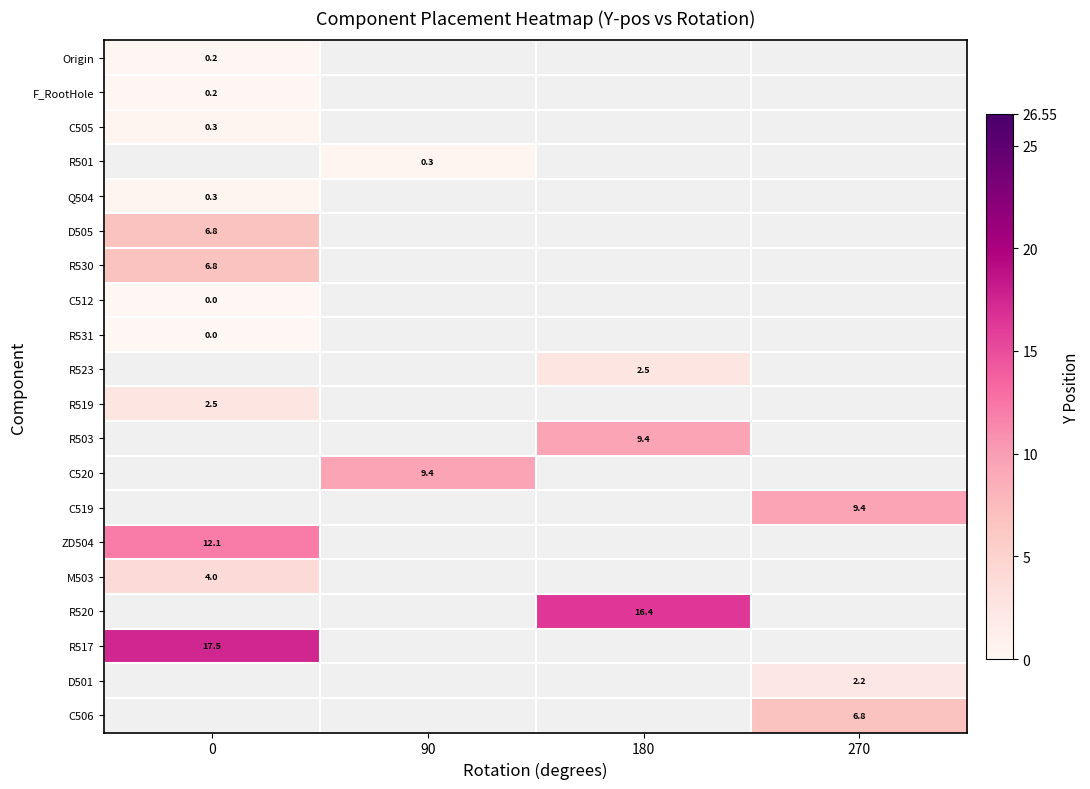

True or false: R517 has a value of 28.7 at 0.

False